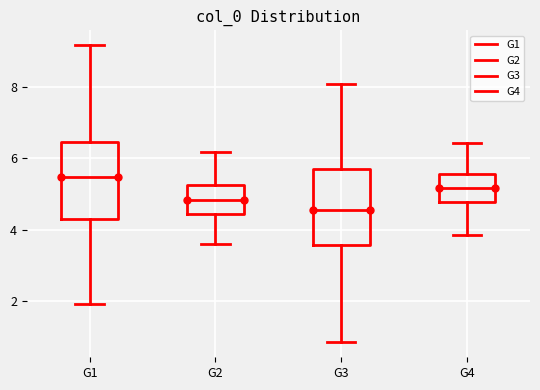

Reading left to right, transcribe this box plot: for each box, give where its median line is, the range the box spans, and where its two whiskers end, as read against the y-axis. The values are not printed on the chart, so give them approximately, as read against the axis.

G1: median 5.4, box 4.2 to 6.4, whiskers 2.0 to 9.2
G2: median 4.8, box 4.4 to 5.2, whiskers 3.6 to 6.2
G3: median 4.6, box 3.6 to 5.8, whiskers 0.8 to 8.0
G4: median 5.2, box 4.8 to 5.6, whiskers 3.8 to 6.4